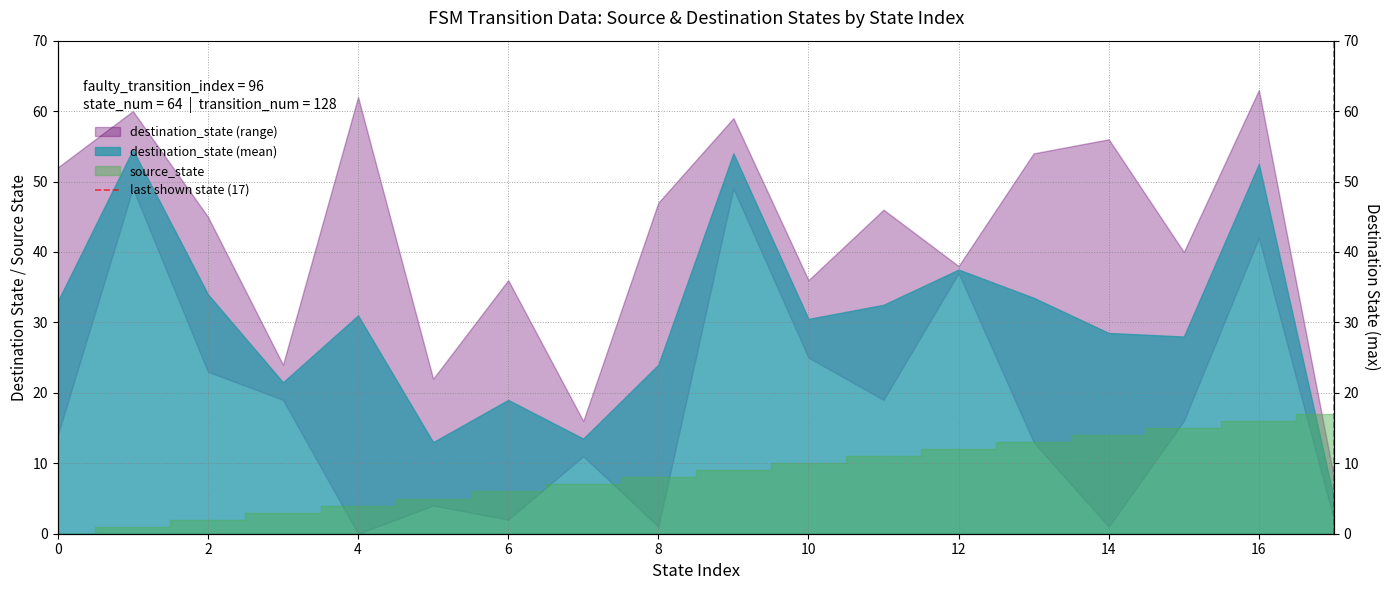

How many values are below 1?

1